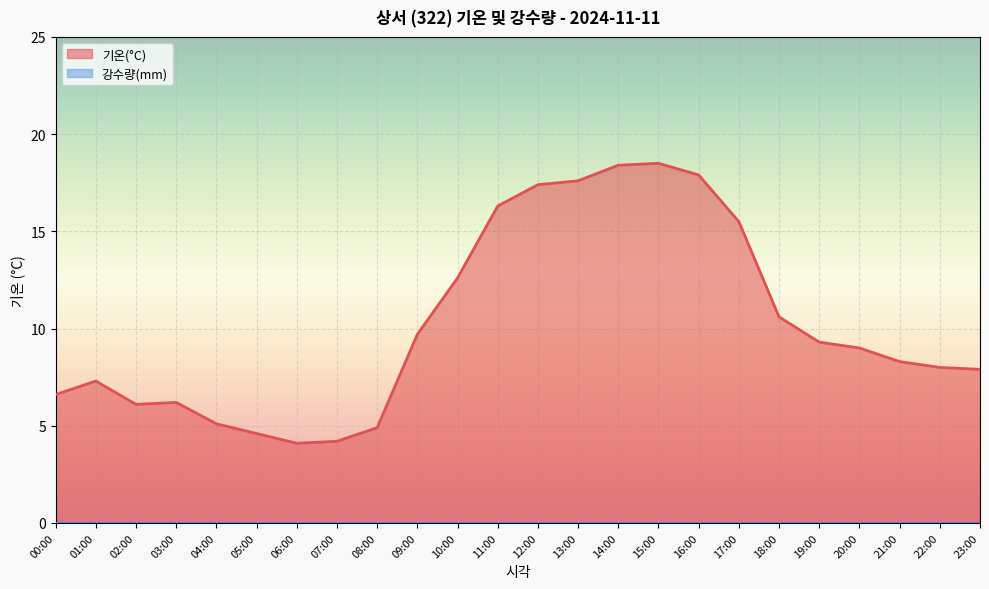

Reading left to right, what are all the values shown in this chart?

6.6	7.3	6.1	6.2	5.1	4.6	4.1	4.2	4.9	9.7	12.6	16.3	17.4	17.6	18.4	18.5	17.9	15.5	10.6	9.3	9.0	8.3	8.0	7.9